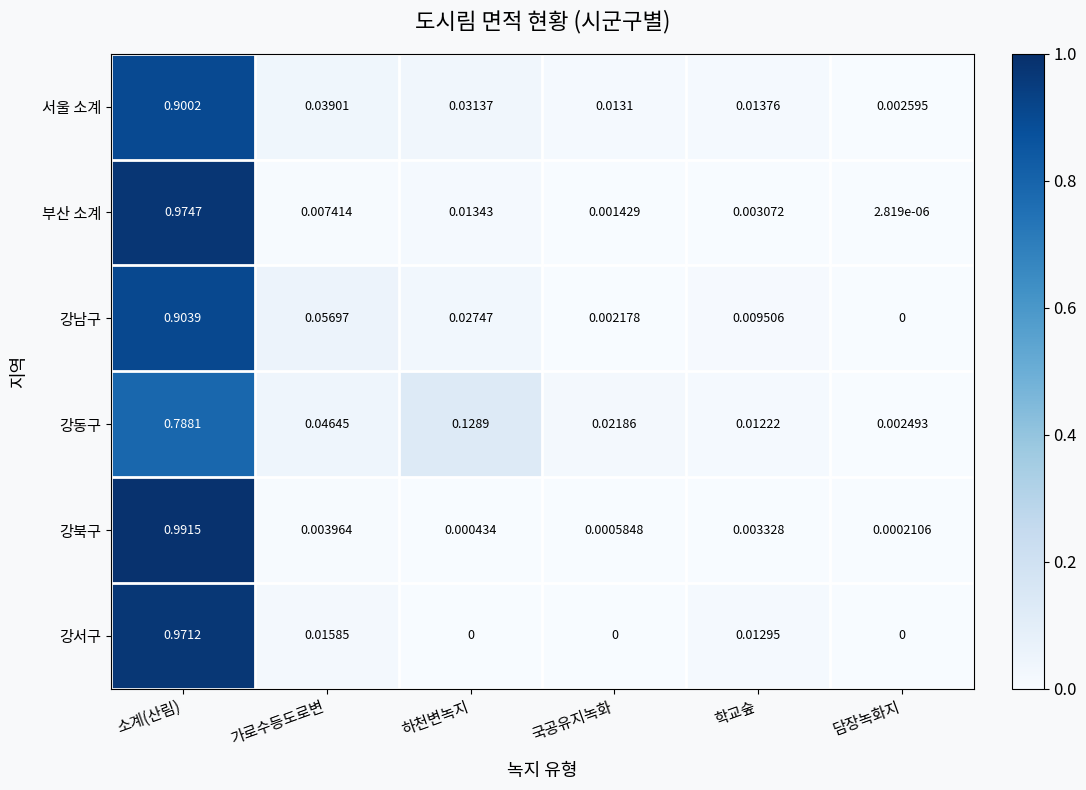

At how many categories does at least one series exceed 0?

6